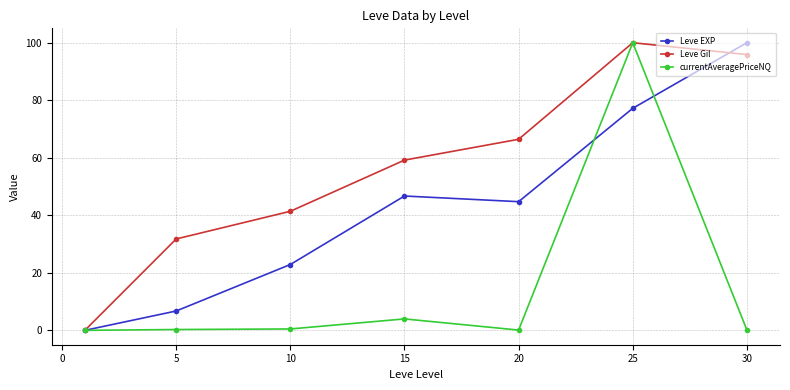

What is the difference between the maximum and minimum values in the Leve Gil series?

100.0